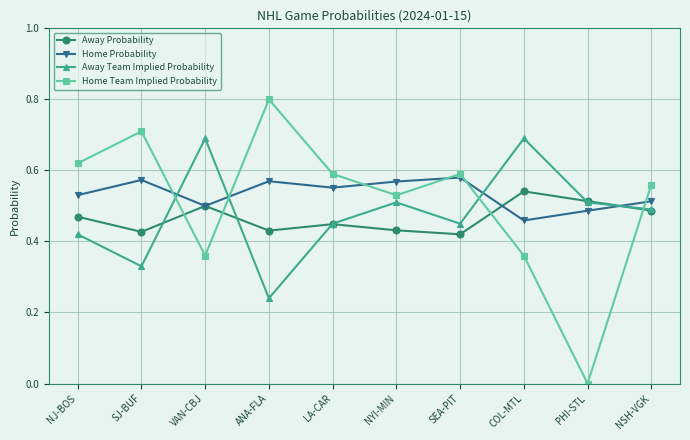

What is the total value across all series at NJ-BOS?

2.0